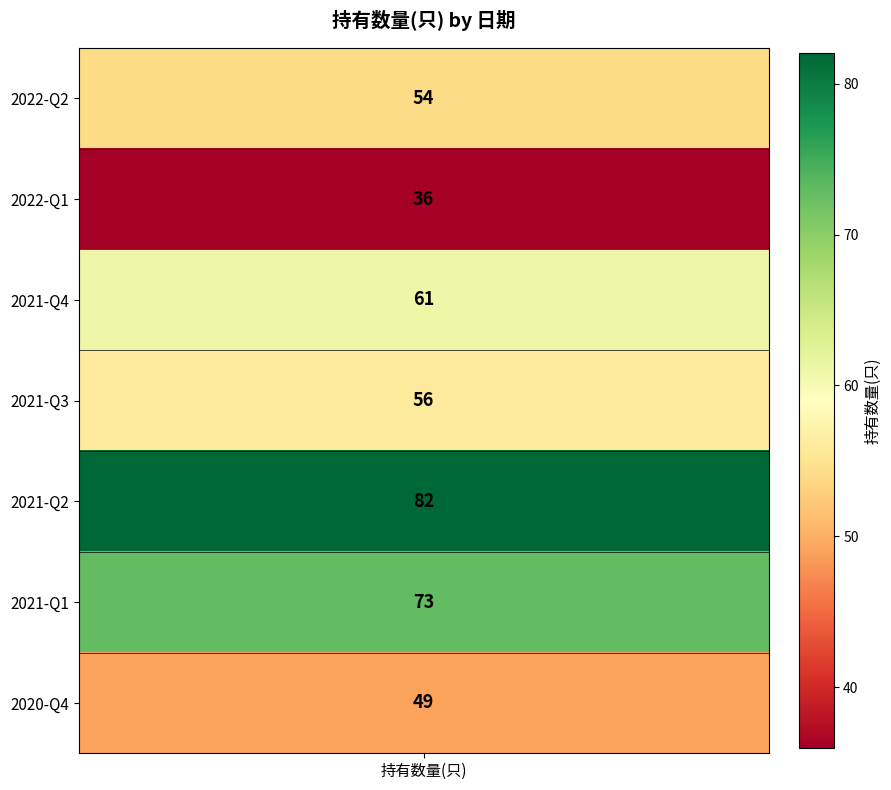

Is it true that the value at 2020-Q4 is 33?

False